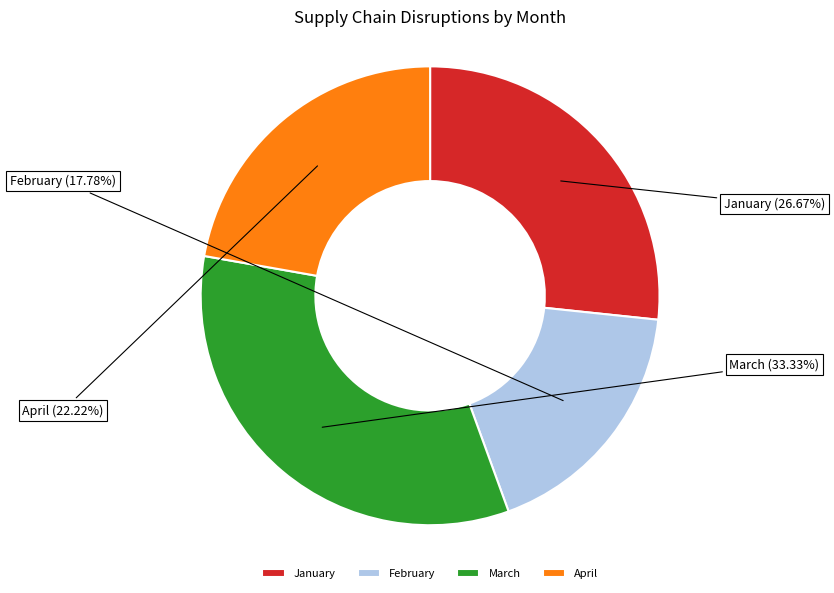

Does January represent more than half of the total?

No